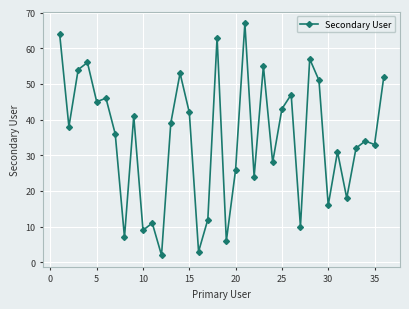

Does the chart have visible grid lines?

Yes